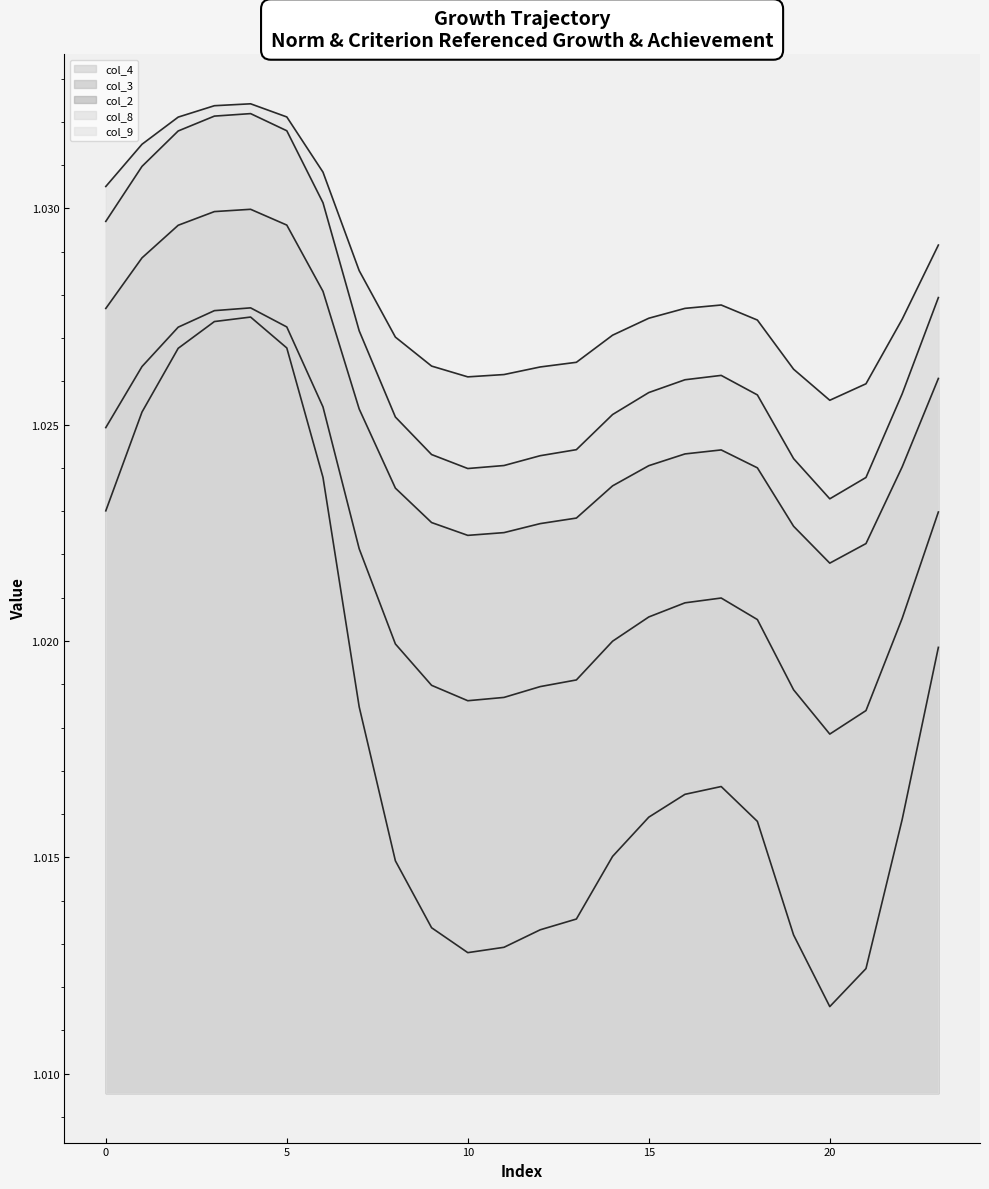

Read the col_3 value at 3.

1.0